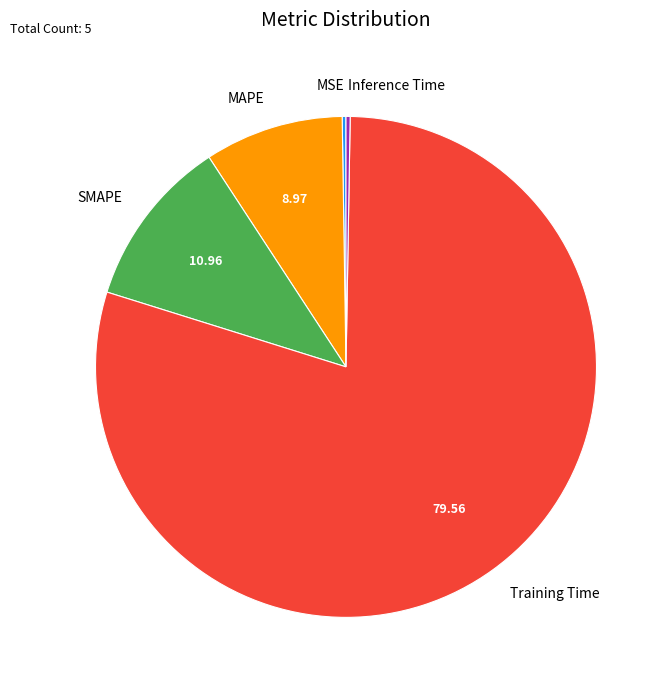

Which category has the biggest portion of the pie?

Training Time